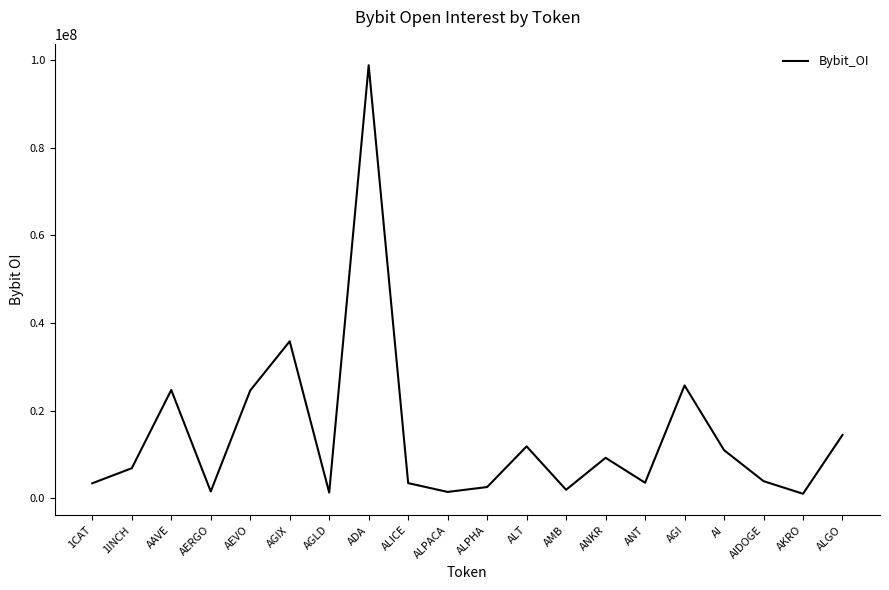

What is the change in value from 1INCH to AAVE?

+17844797